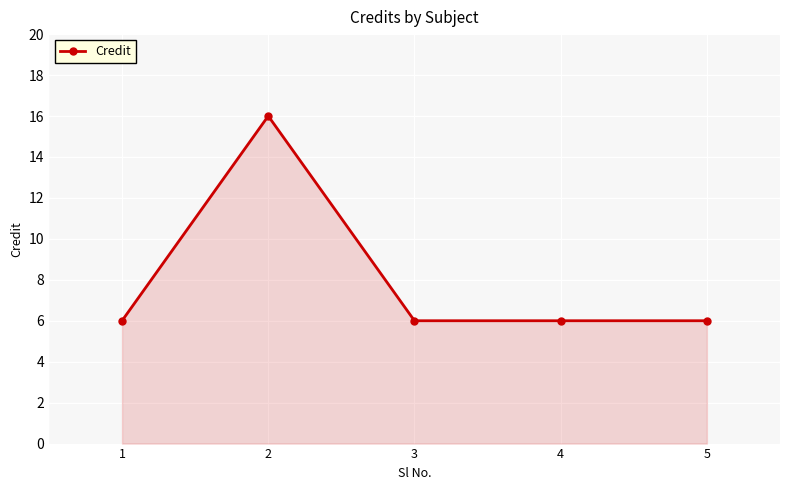

What is the value of the 2nd point from the left?

16